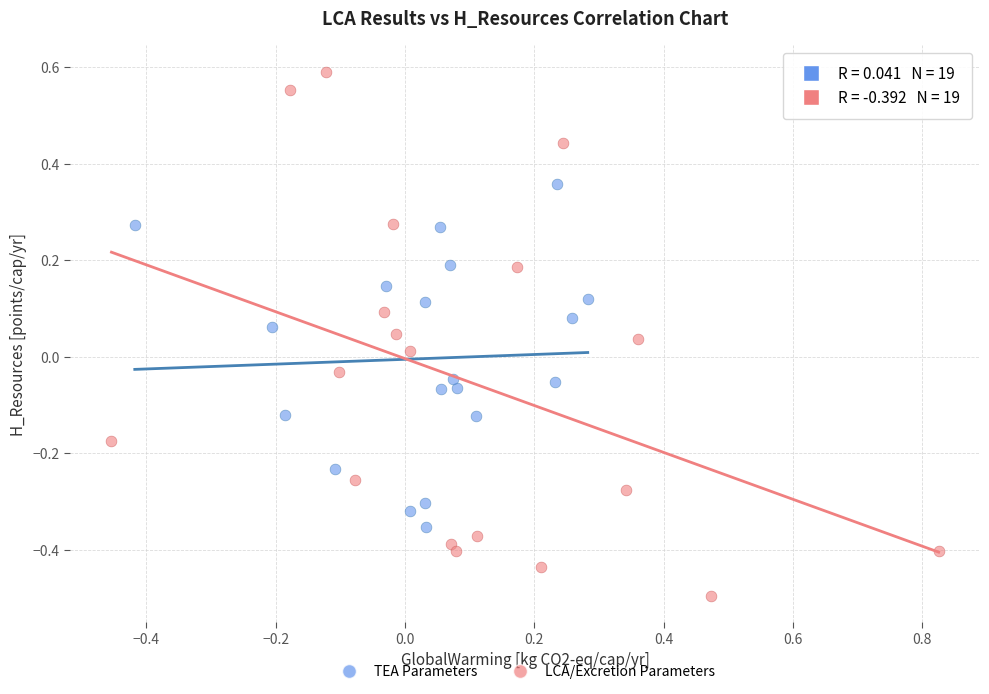

Which series reaches the minimum Y coordinate?

LCA/Excretion Parameters